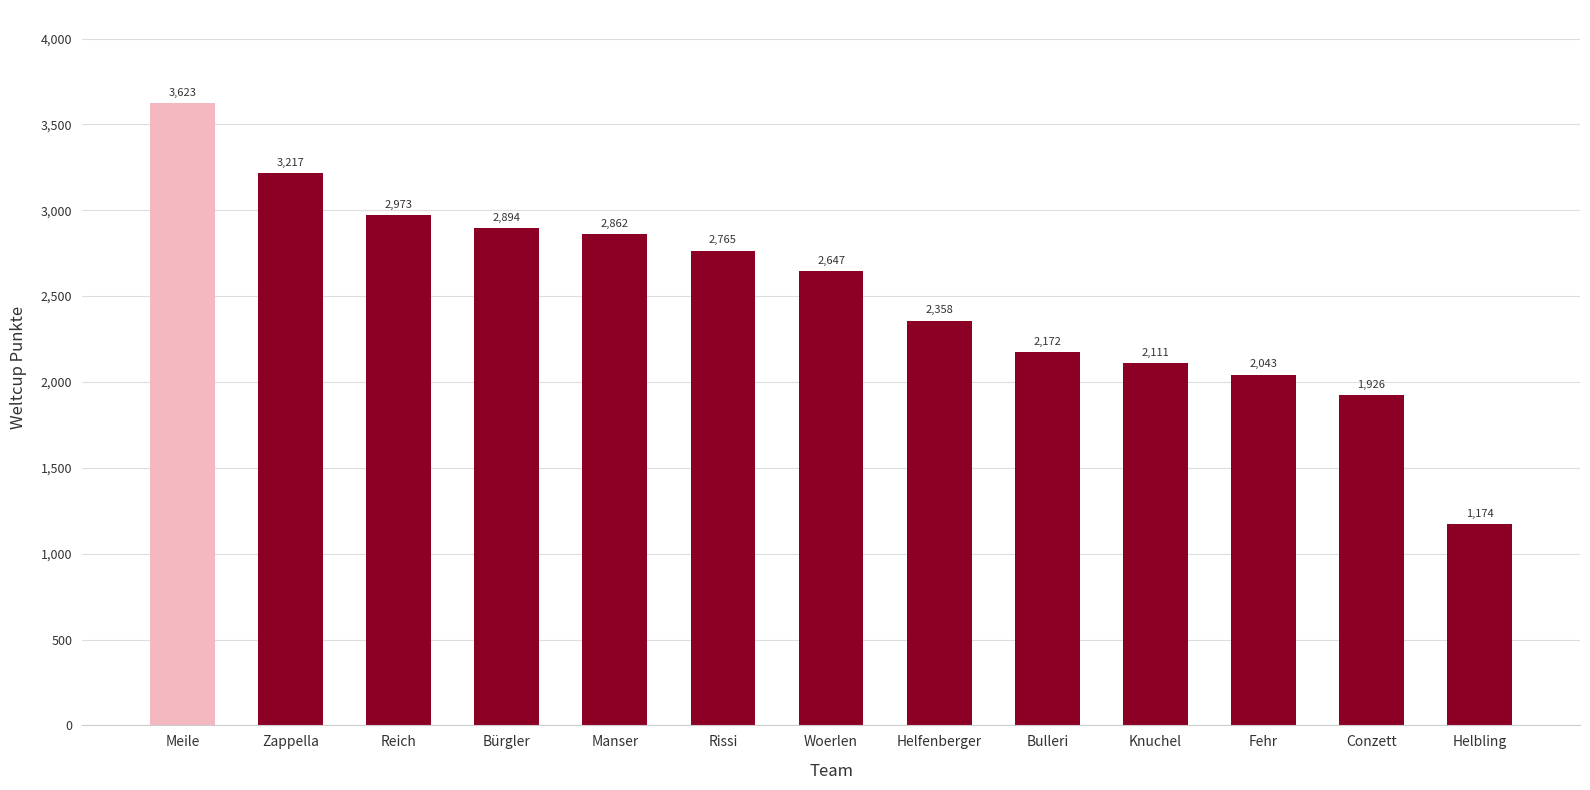

Does the chart contain any negative values?

No